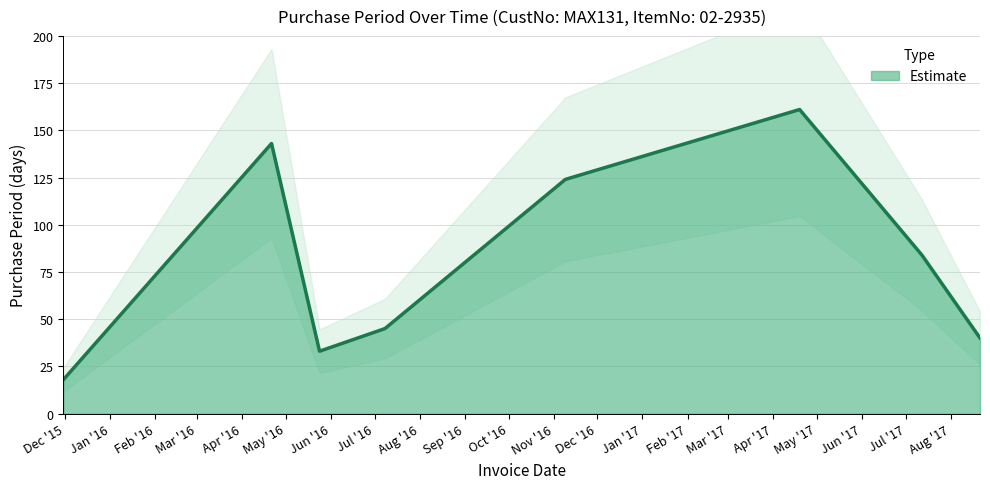

Rank the categories by value from lowest to highest.

2015-11-30, 2016-05-24, 2017-08-21, 2016-07-08, 2017-07-12, 2016-11-09, 2016-04-21, 2017-04-19